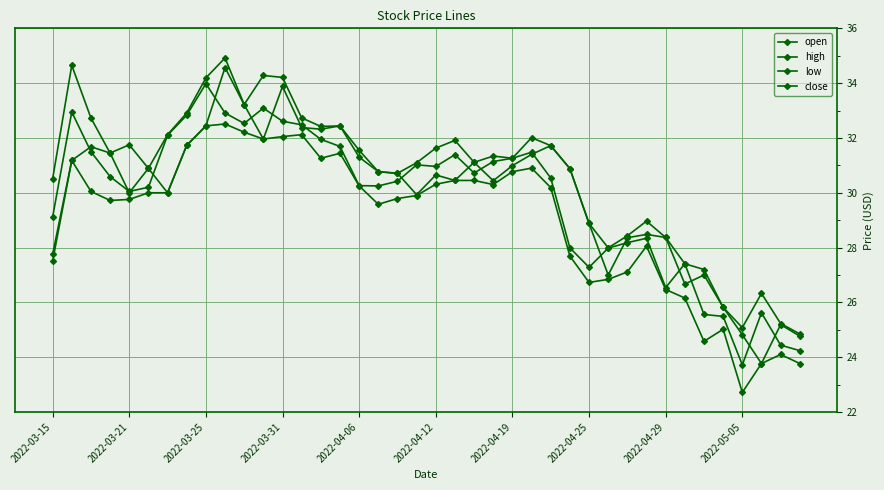

Count the number of categories in the chart.

40